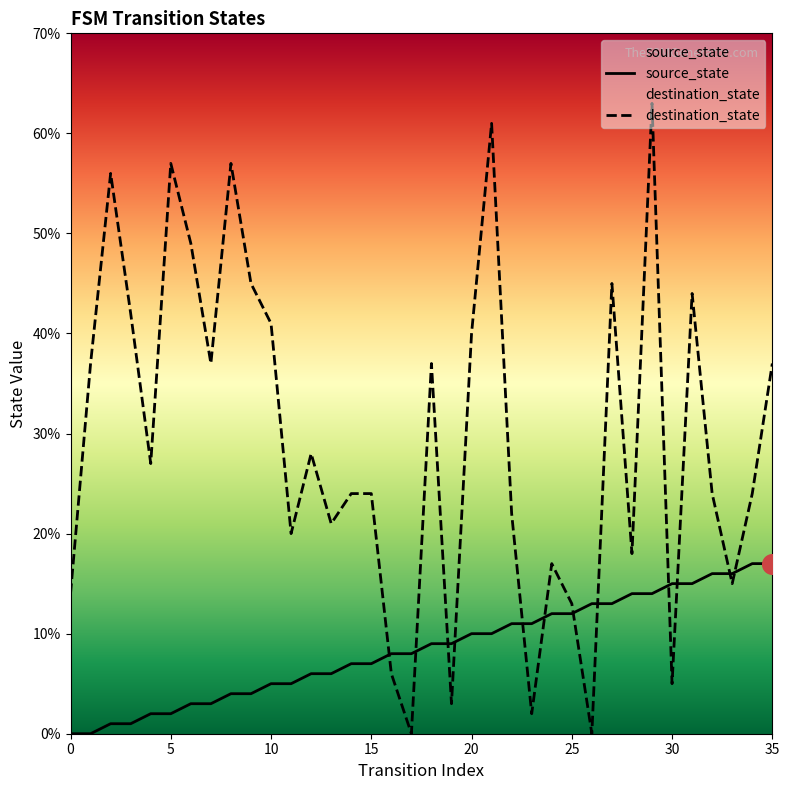

Is the value of source_state at 23 greater than the value of destination_state at 22?

No